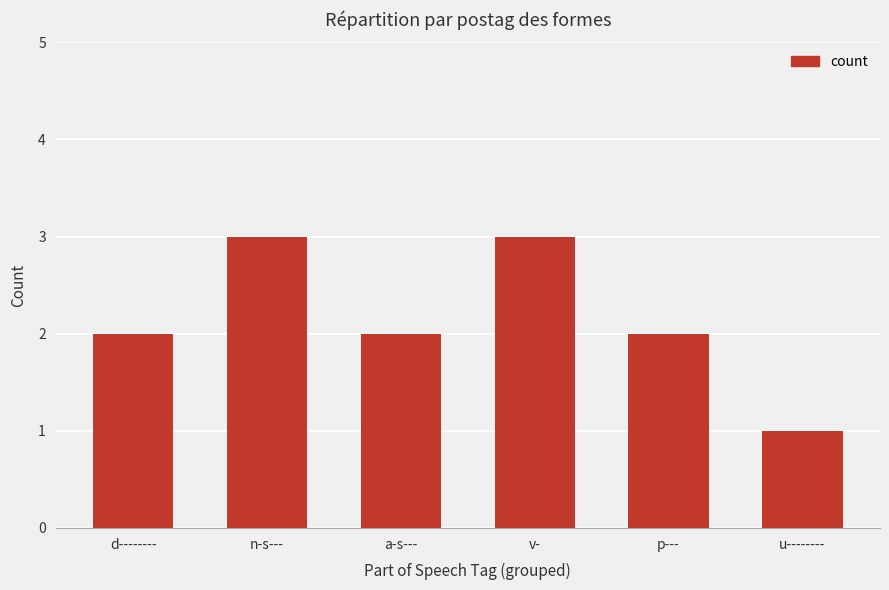

What is the change in value from n-s--- to u--------?

-2